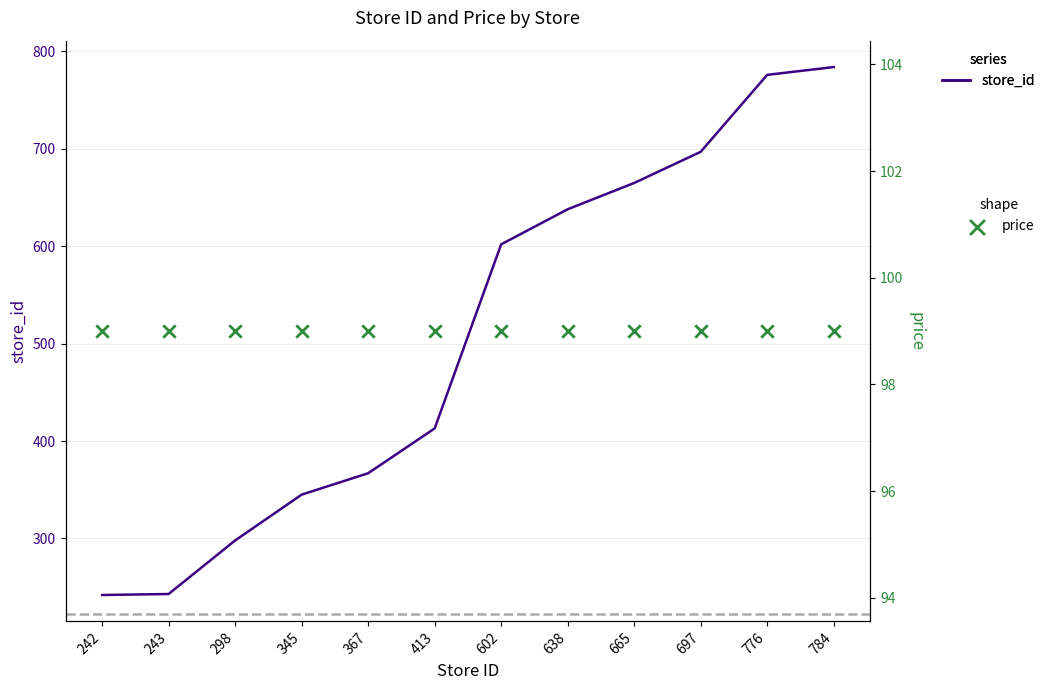

Which series reaches the maximum Y coordinate?

store_id